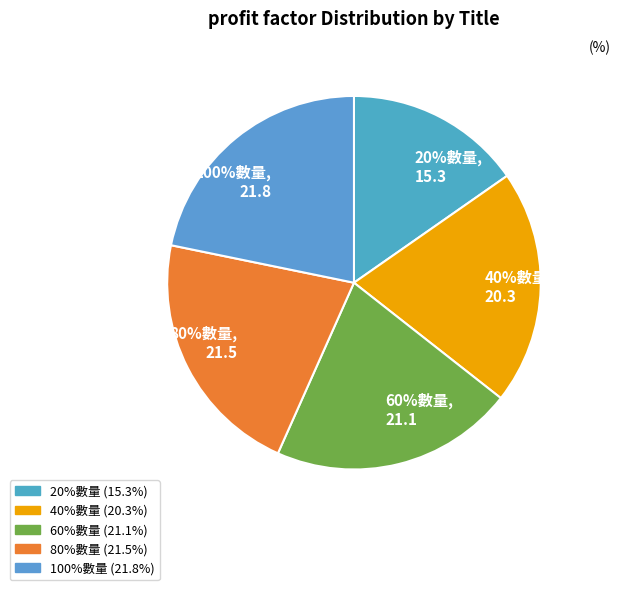

Which has a higher value, 40%數量 or 60%數量?

60%數量